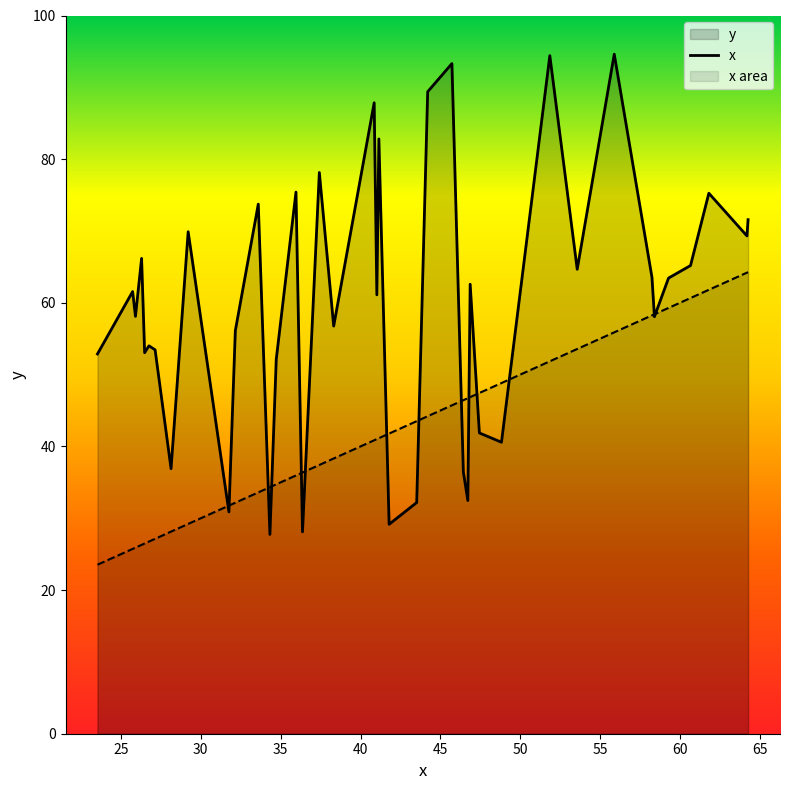

Does the chart display data point markers on the line(s)?

No